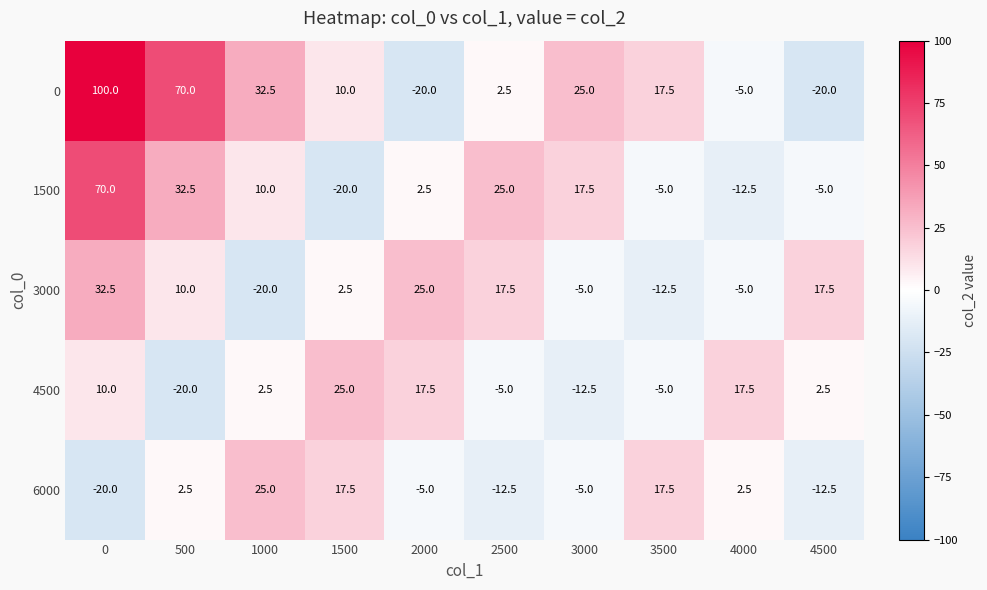

What is the sum of all 3000 values?

62.5